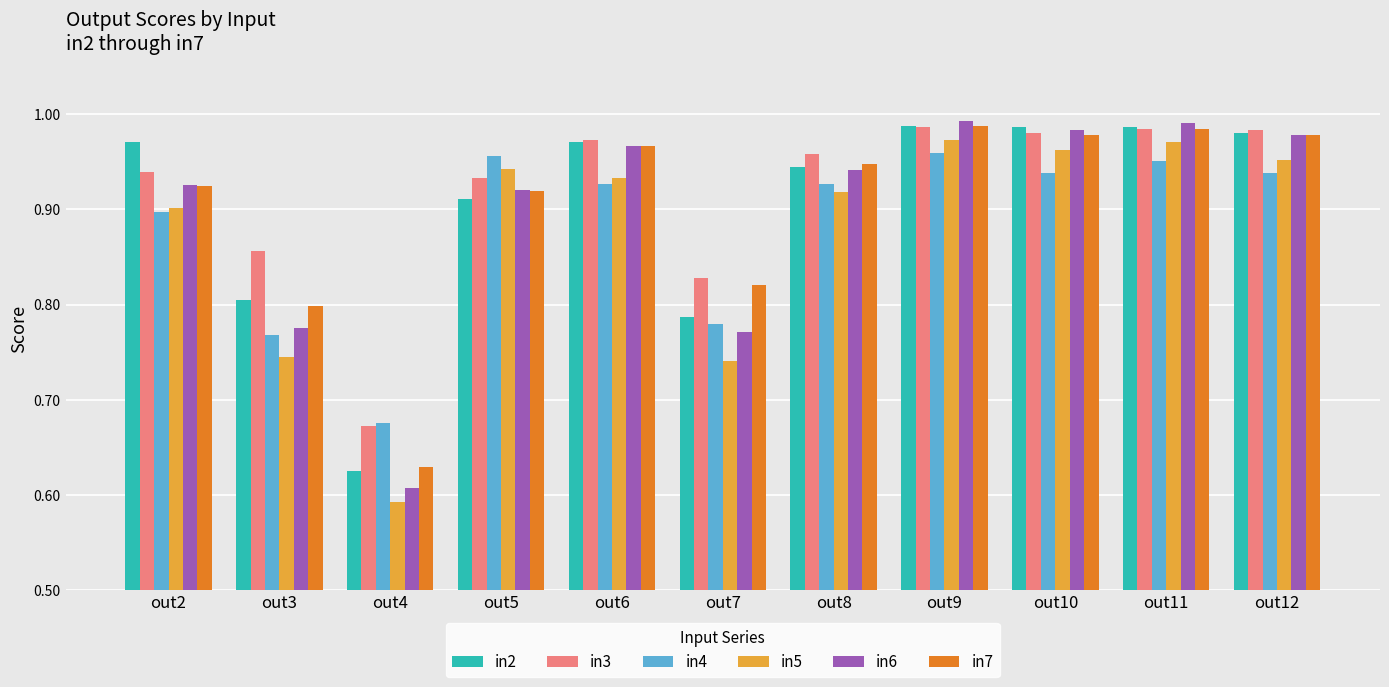

Which category has the lowest value in the in2 series?

out4